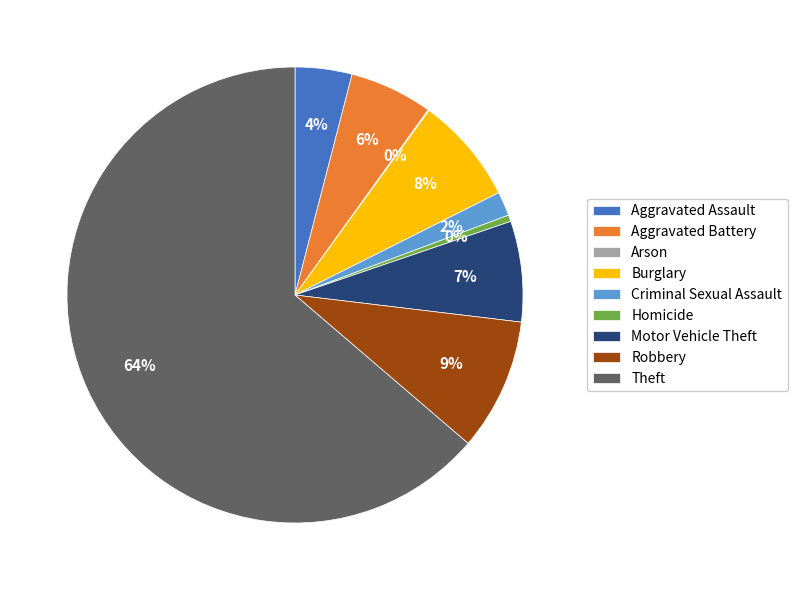

What percentage is the Aggravated Battery slice, to the nearest percent?

6%